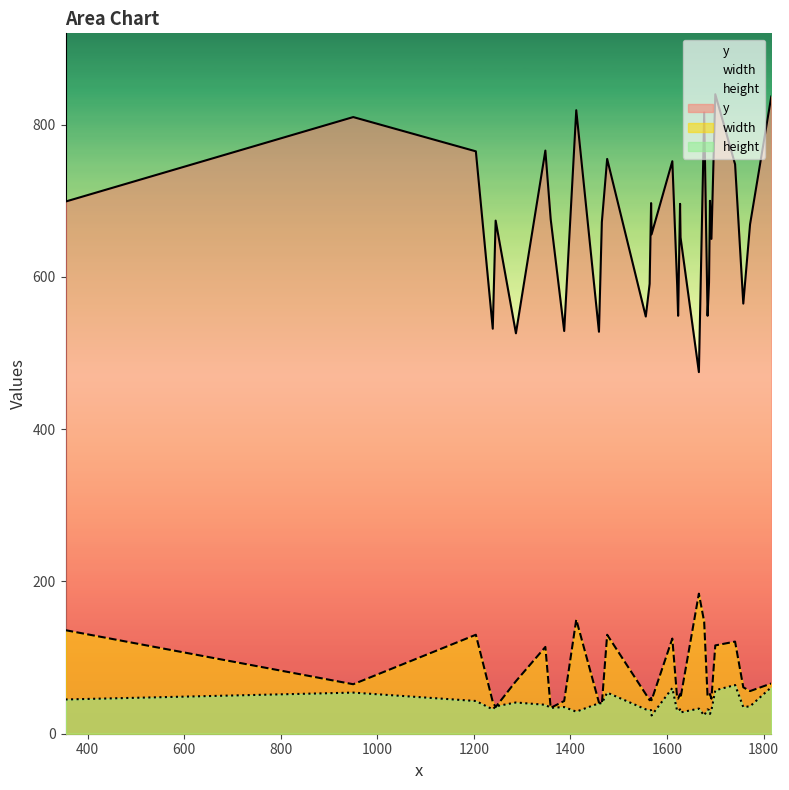

True or false: y has more than 2 interior local peaks.

True